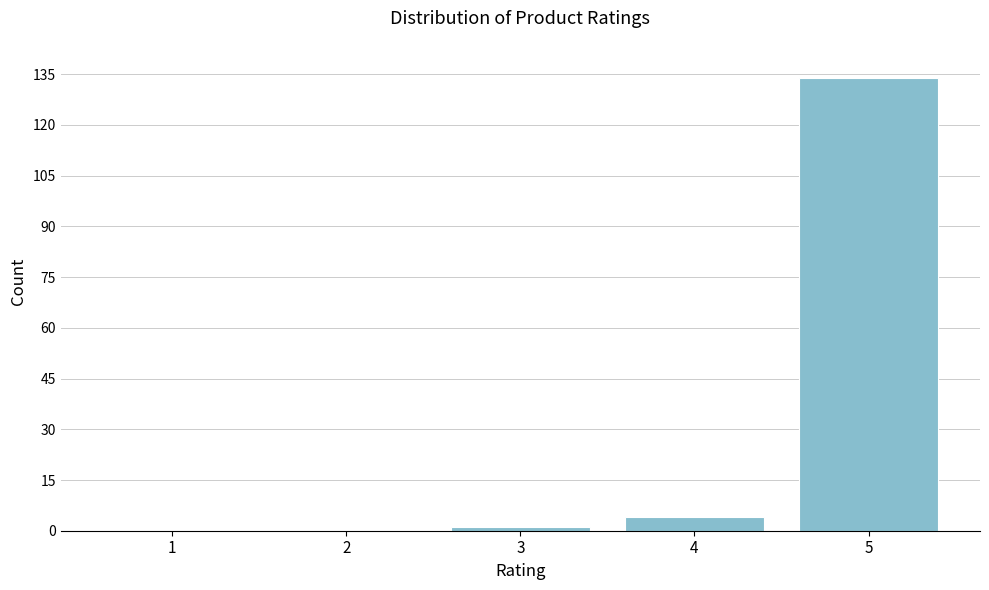

Reading left to right, what are all the values shown in this chart?

1=0	2=0	3=1	4=4	5=134